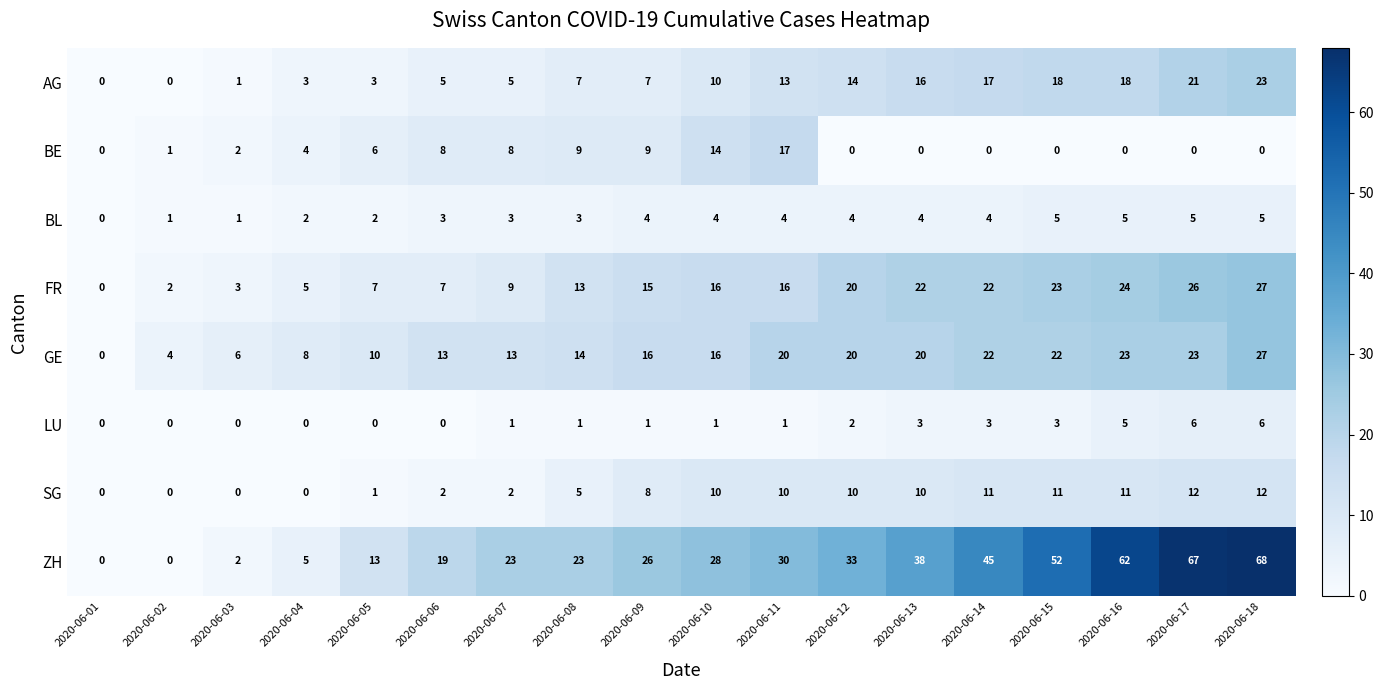

Rank the series at 2020-06-08 from highest to lowest value.

ZH, GE, FR, BE, AG, SG, BL, LU